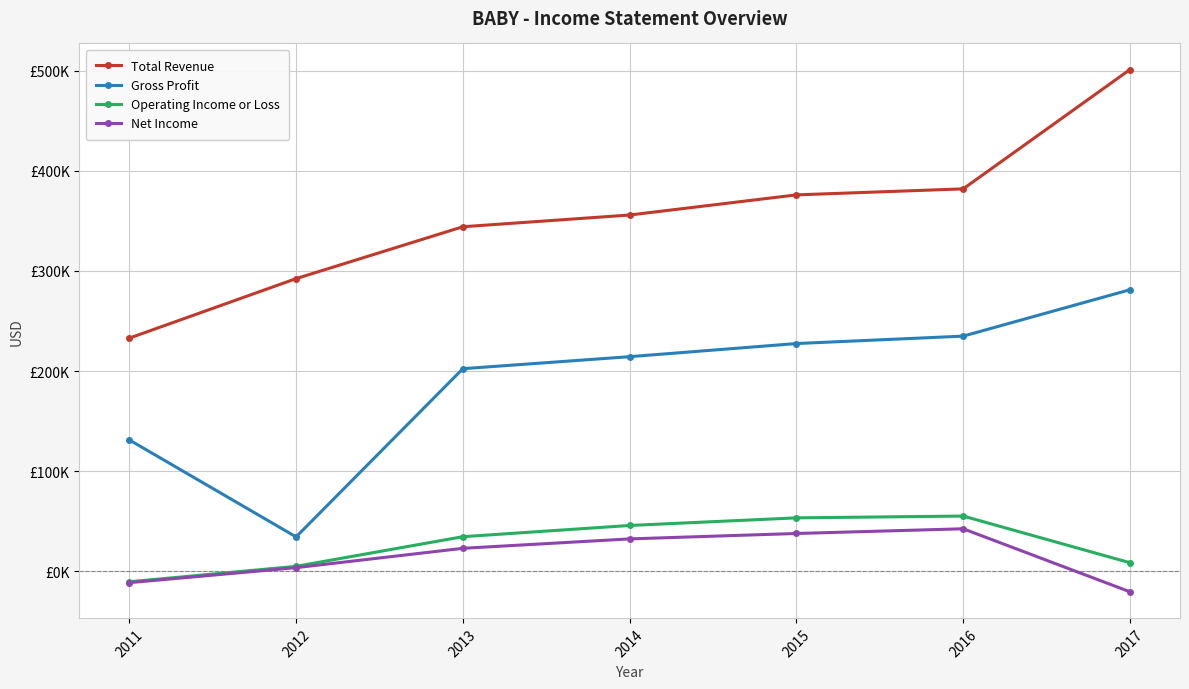

What are all the series names shown in the legend?

Total Revenue, Gross Profit, Operating Income or Loss, Net Income